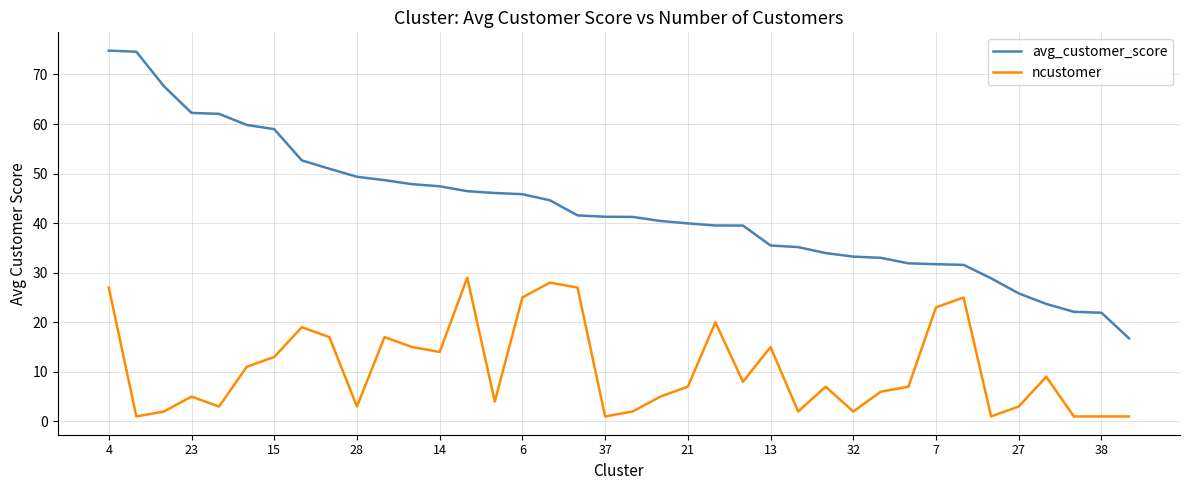

True or false: avg_customer_score and ncustomer intersect in this chart.

False